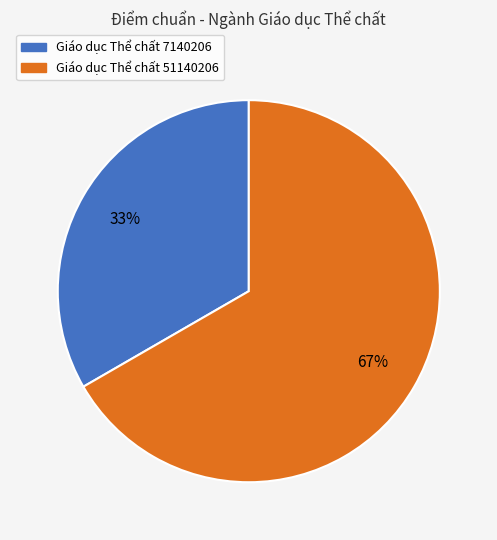

To the nearest percent, what percentage of the pie is Giáo dục Thể chất 51140206?

67%